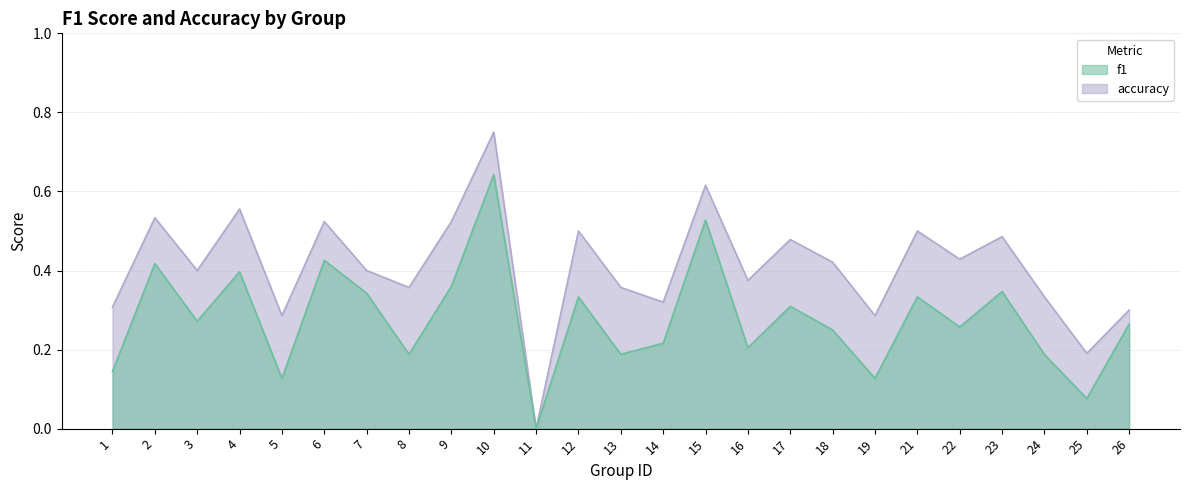

Rank the categories by accuracy value from highest to lowest.

10, 15, 4, 2, 6, 9, 12, 21, 23, 17, 22, 18, 3, 7, 16, 8, 13, 24, 14, 1, 26, 5, 19, 25, 11